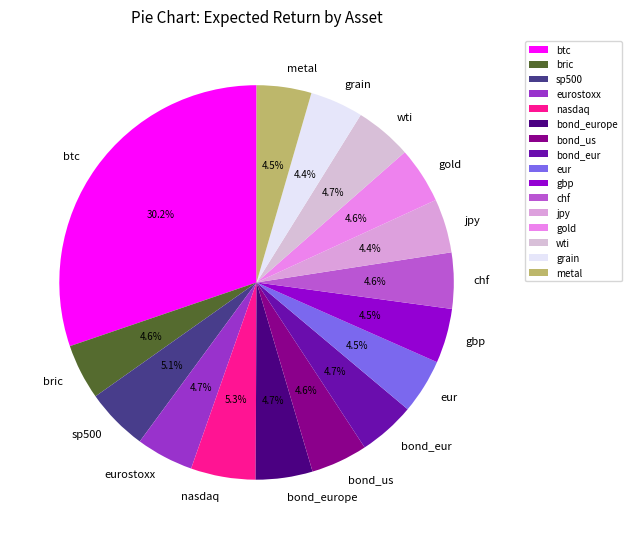

To the nearest percent, what is the average slice percentage?

6%